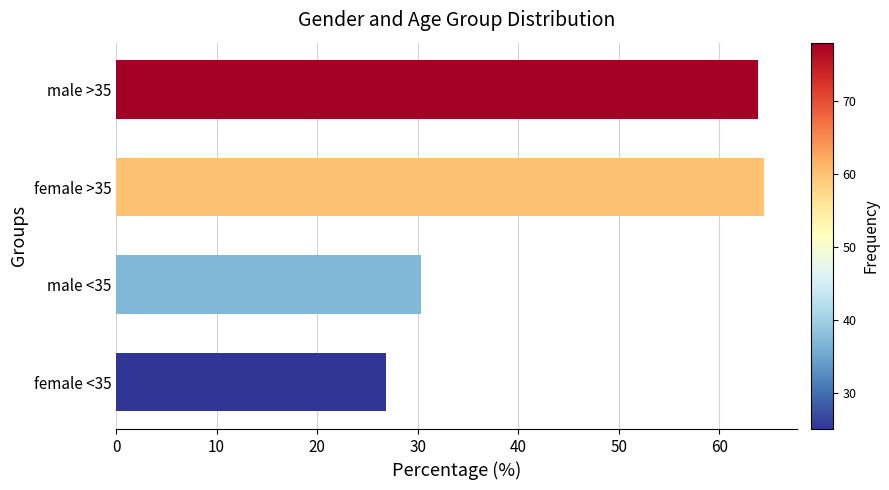

Reading bottom to top, extract all data points from this chart.

female <35=26.9	male <35=30.3	female >35=64.5	male >35=63.9